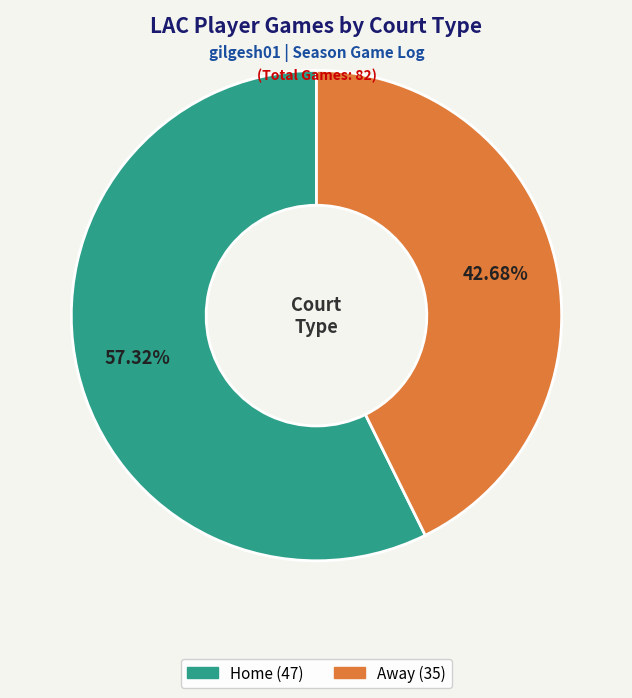

Does any single category account for the majority?

Yes